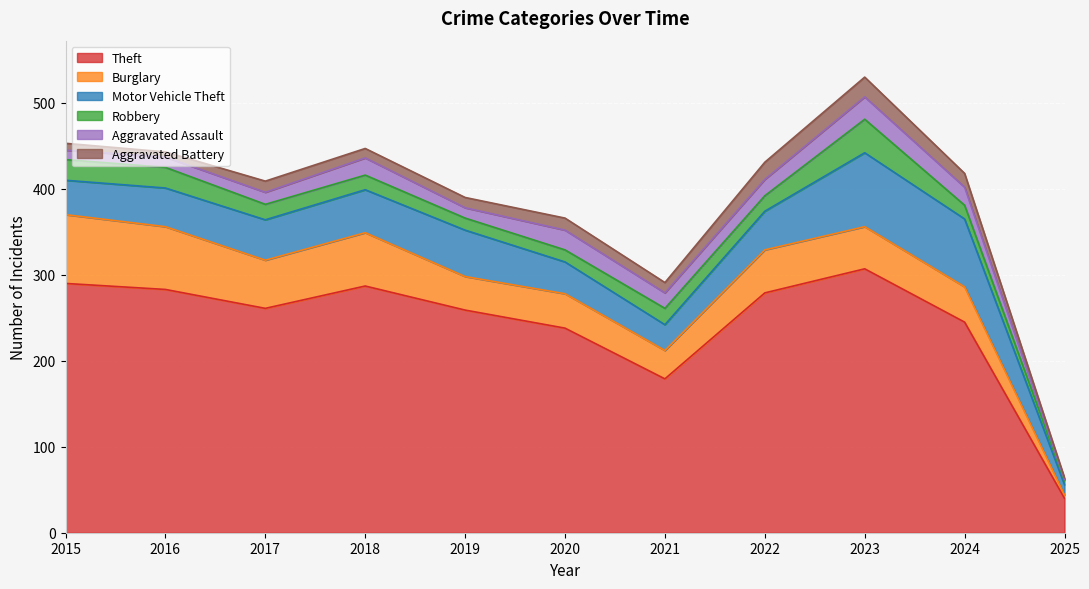

What is the difference between the highest and lowest values at 2023?

284